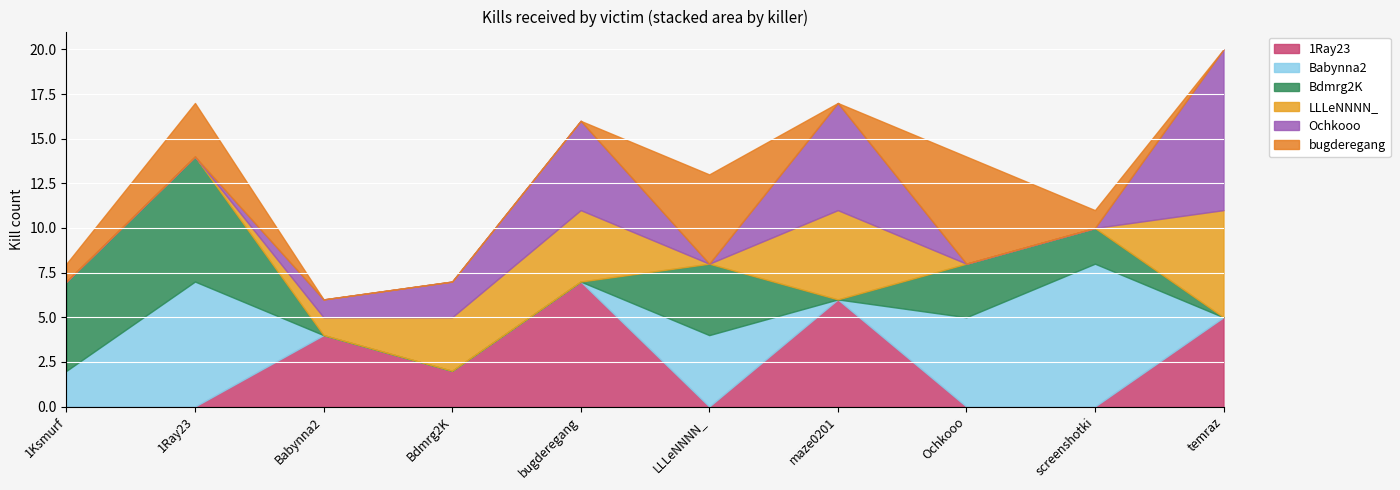

How many values in the Babynna2 series exceed 2?

4